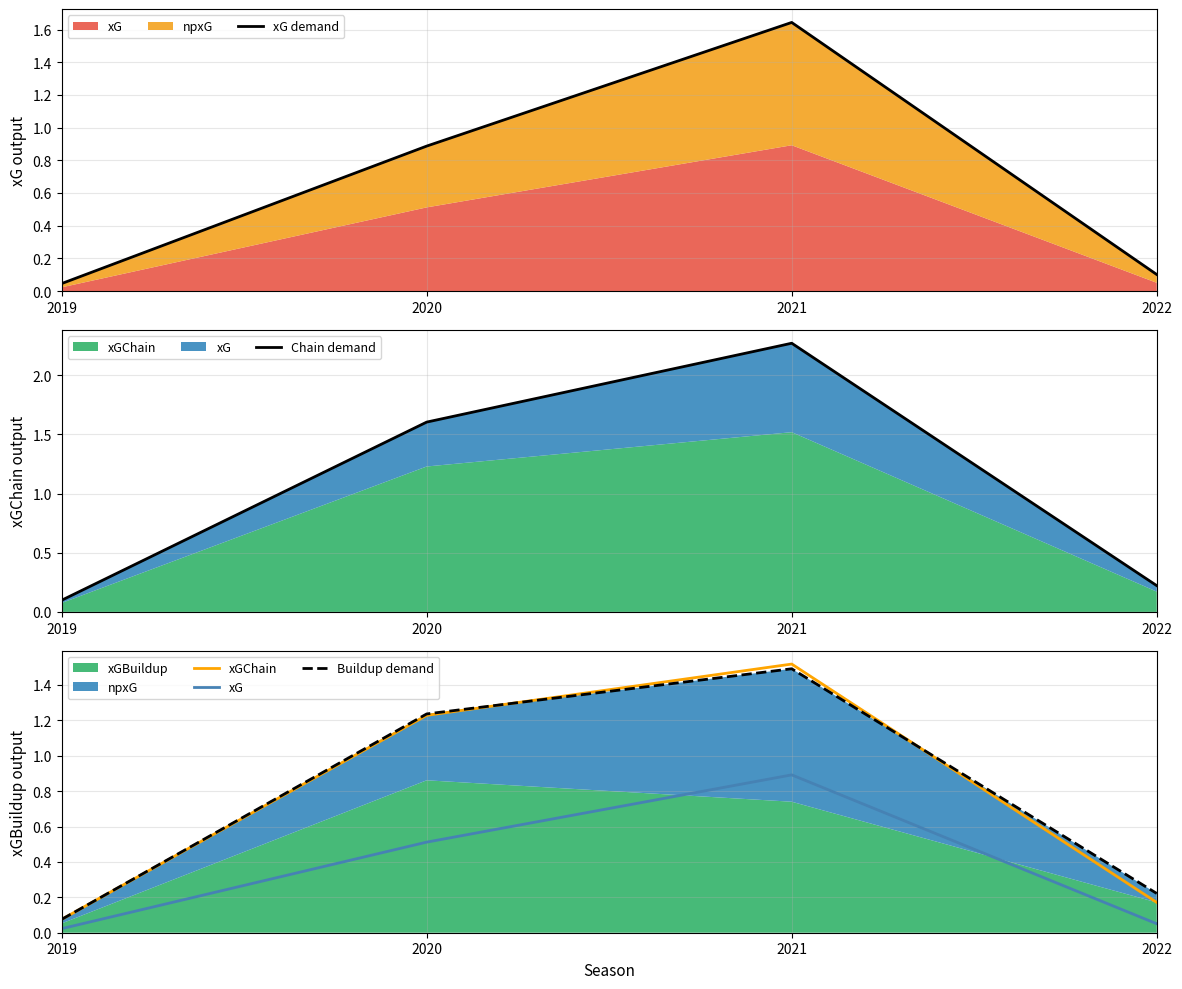

True or false: xGChain and xG cross at least once.

False